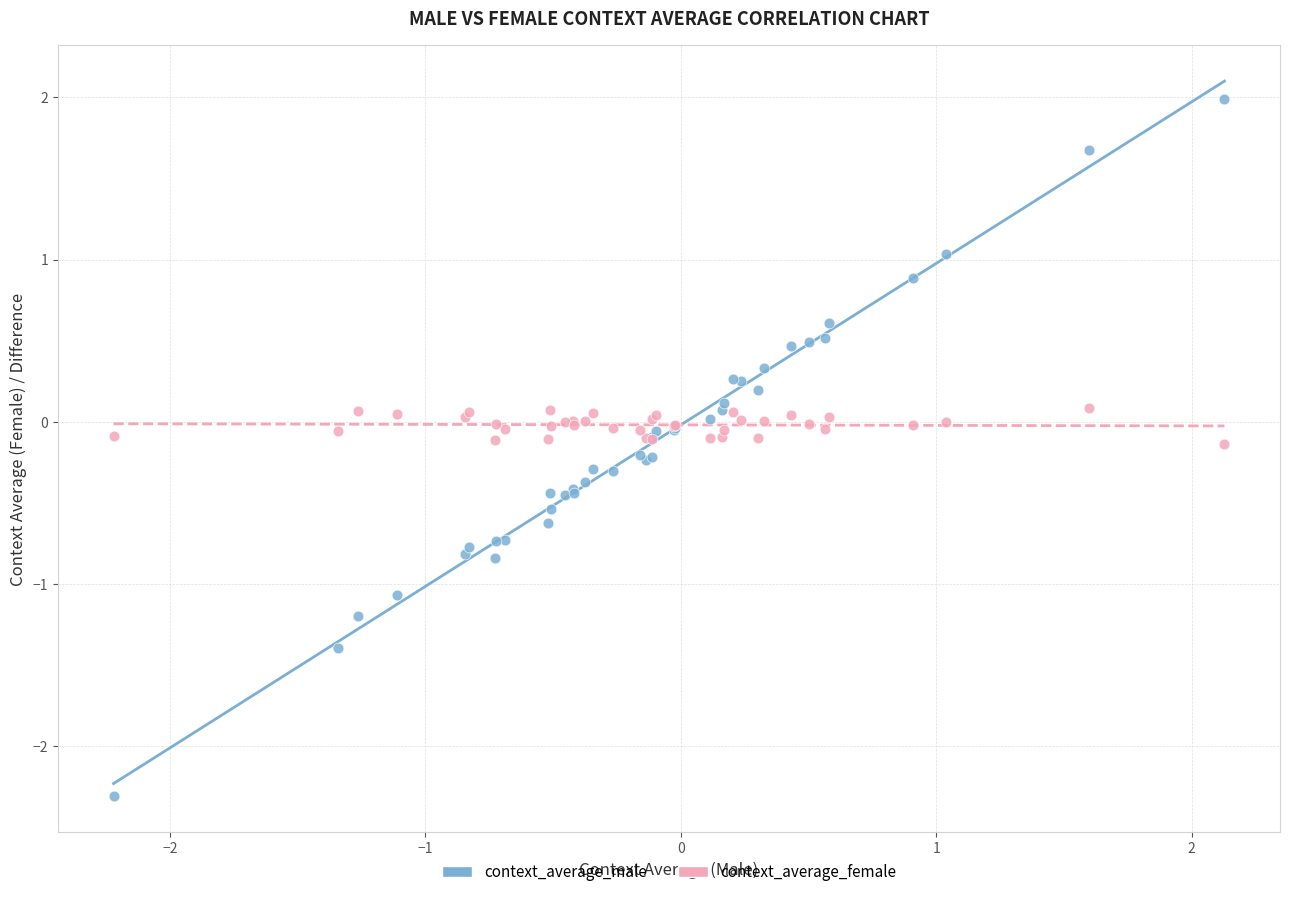

Which series contains the highest Y value?

context_average_male